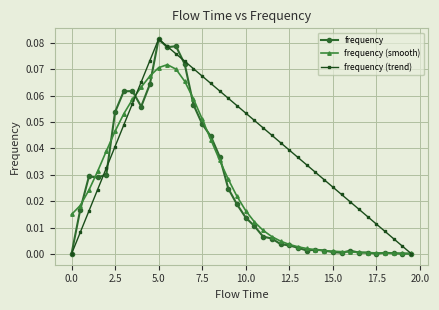

In frequency (trend), how many points are higher than both neighbors (excluding endpoints)?

1